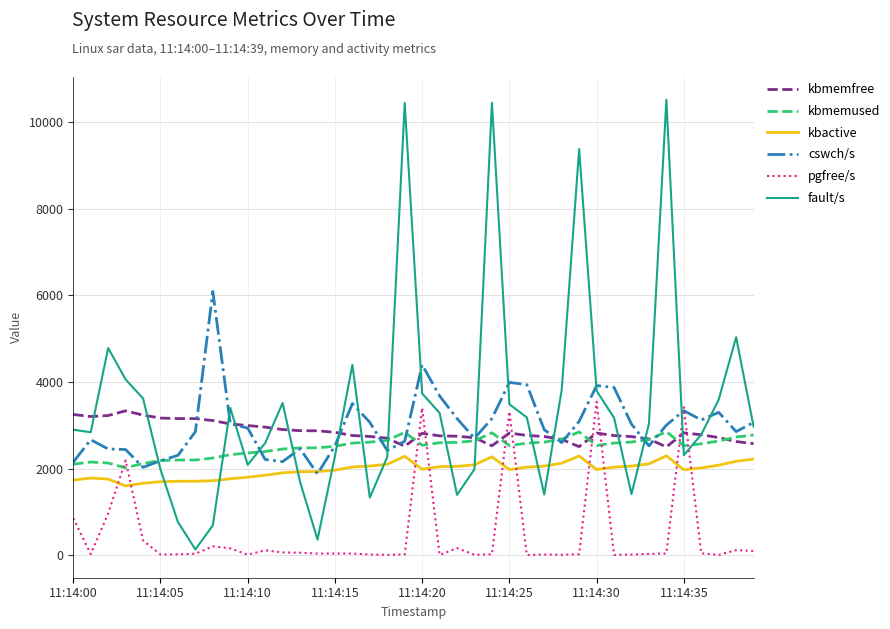

True or false: pgfree/s and kbactive cross at least once.

True